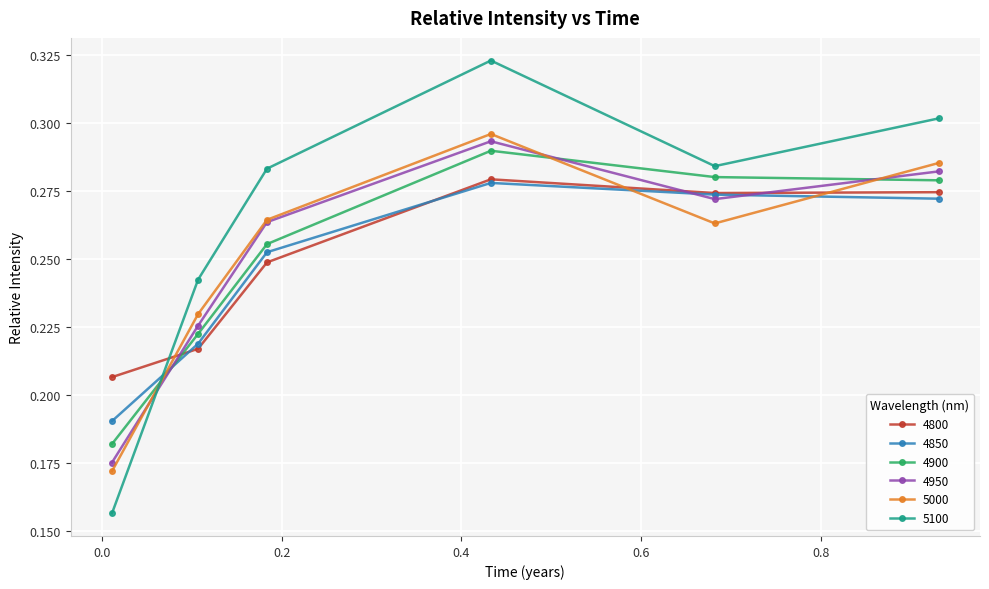

After their last crossing, which series has the higher values: 4950 or 5100?

5100